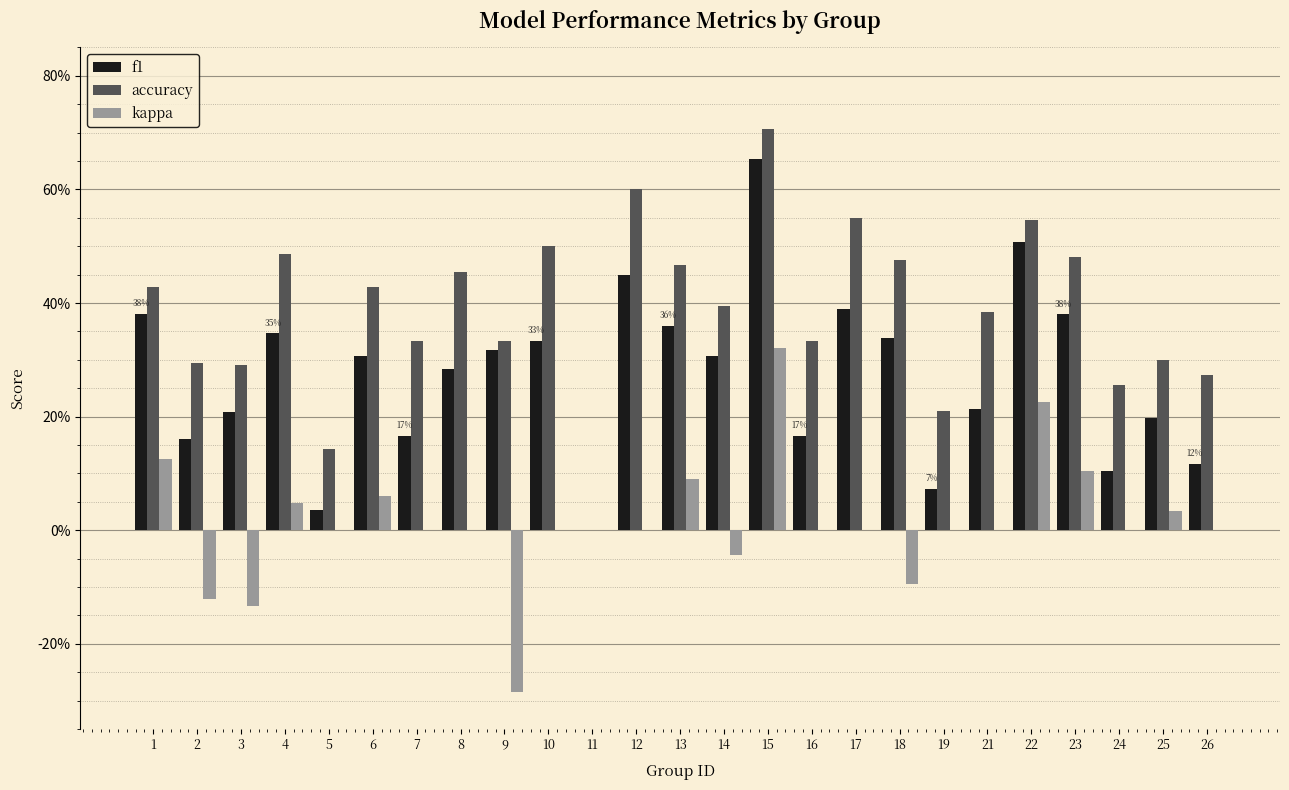

Are the bars grouped side by side (vs. stacked)?

Yes